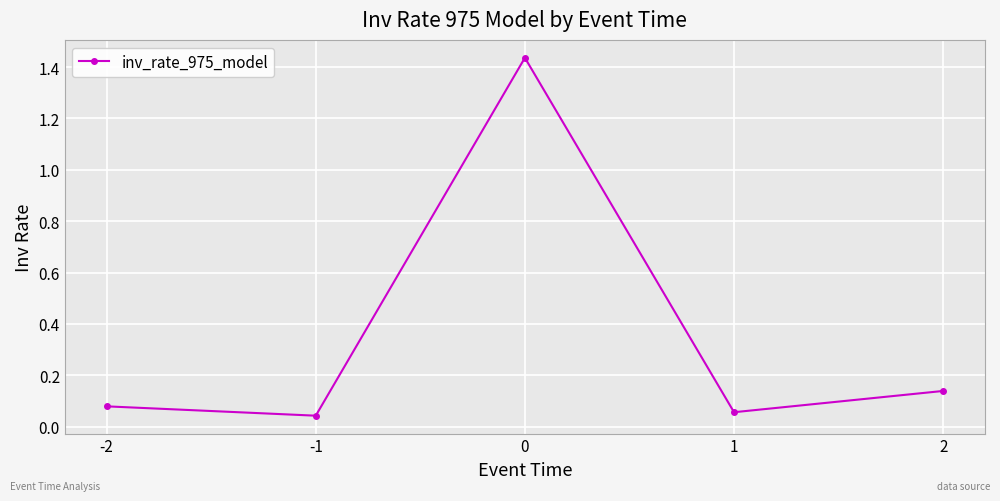

Is it true that the value at 2 is 0.2?

False